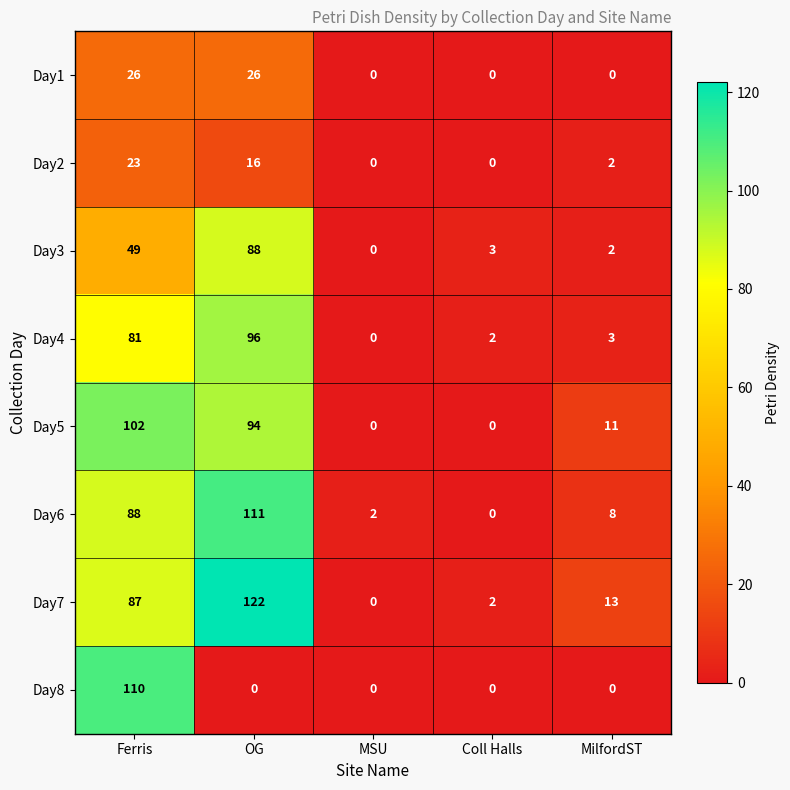

The value of Day3 at Ferris is 12. True or false?

False